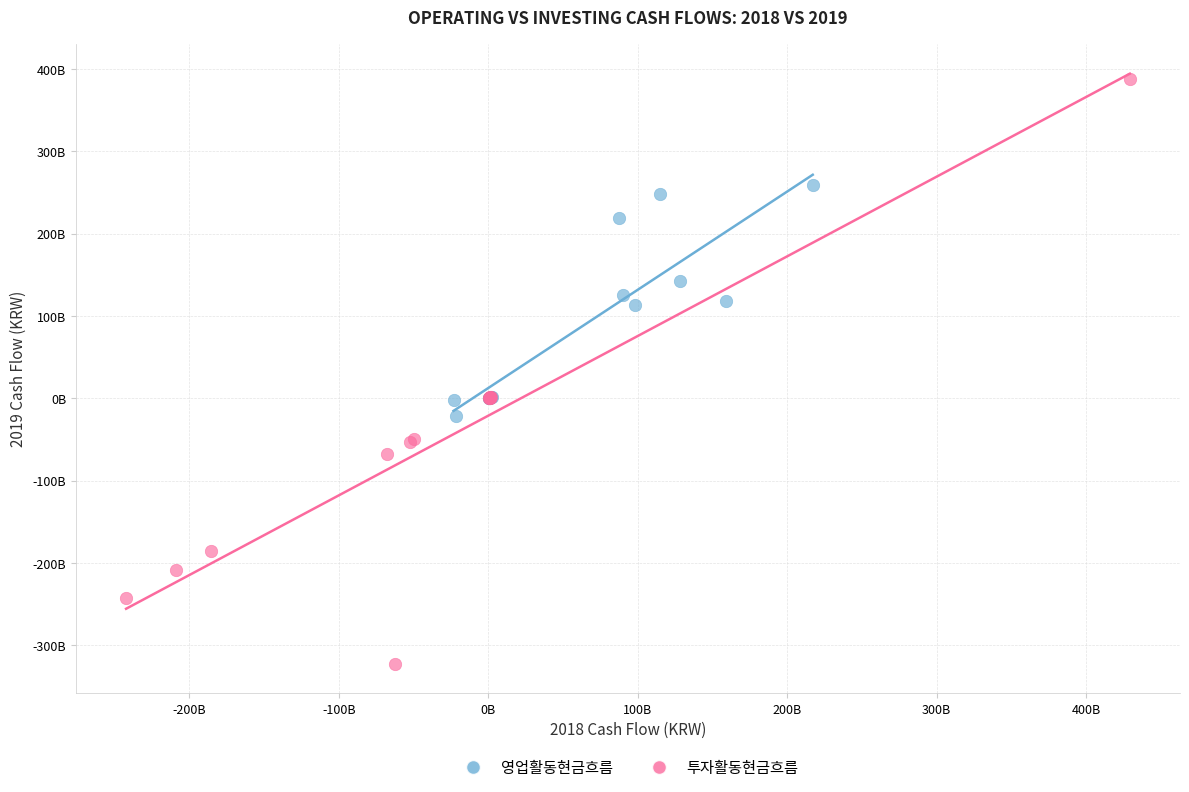

What are all the series names shown in the legend?

영업활동현금흐름, 투자활동현금흐름